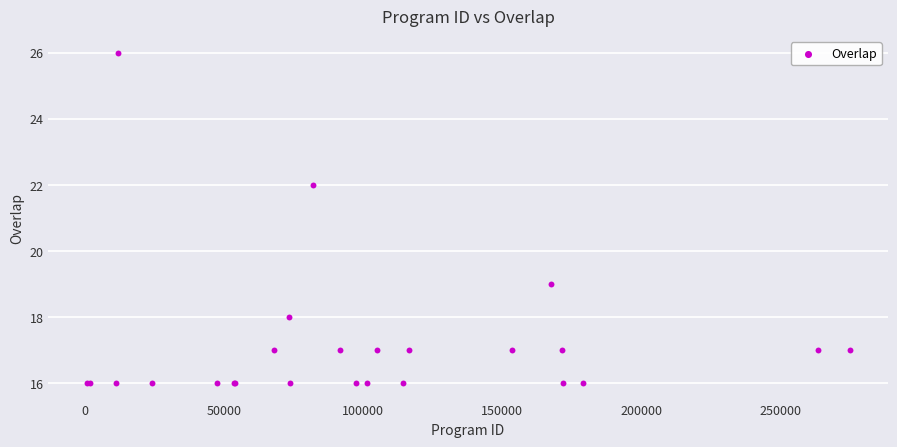

What Y value in the scatter plot is closest to 21?

22